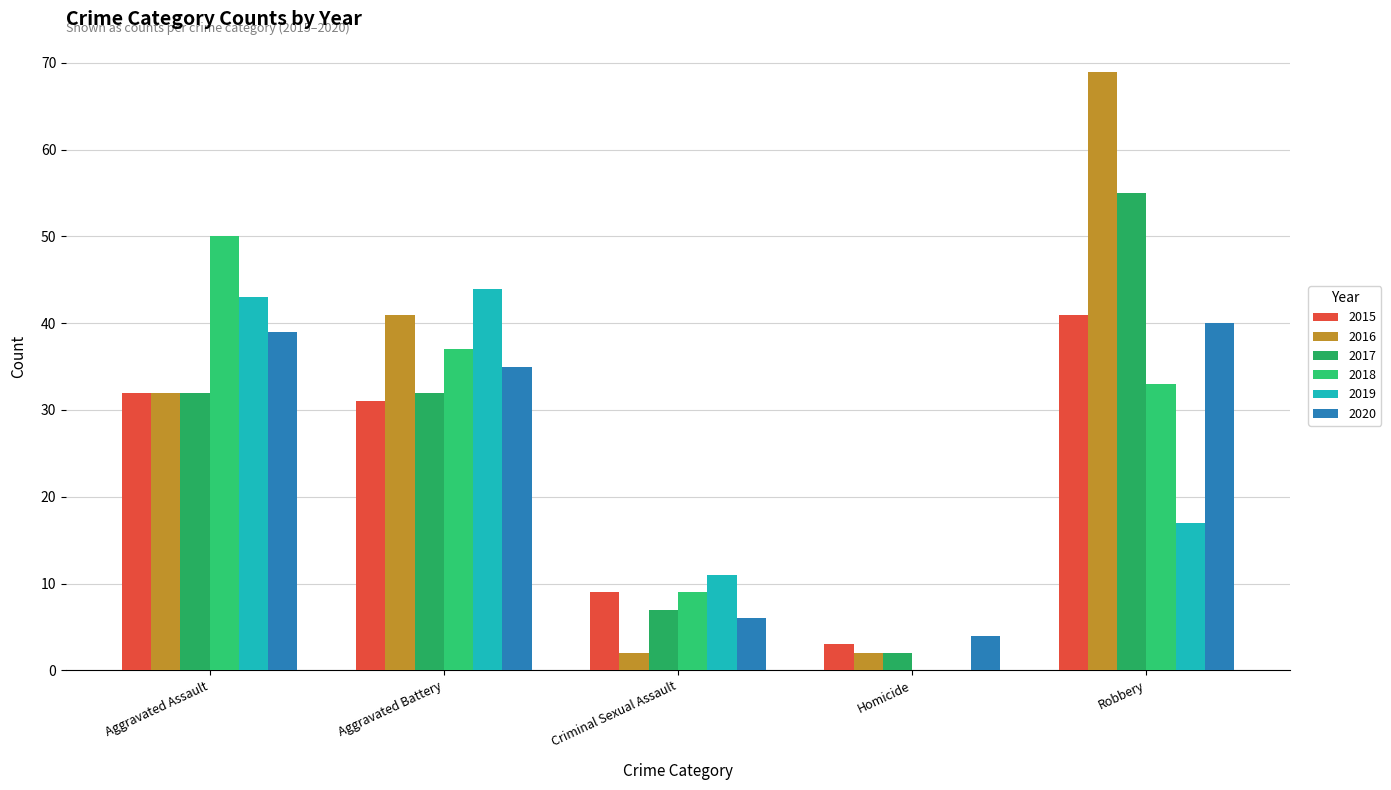

What is the greatest value displayed?

69